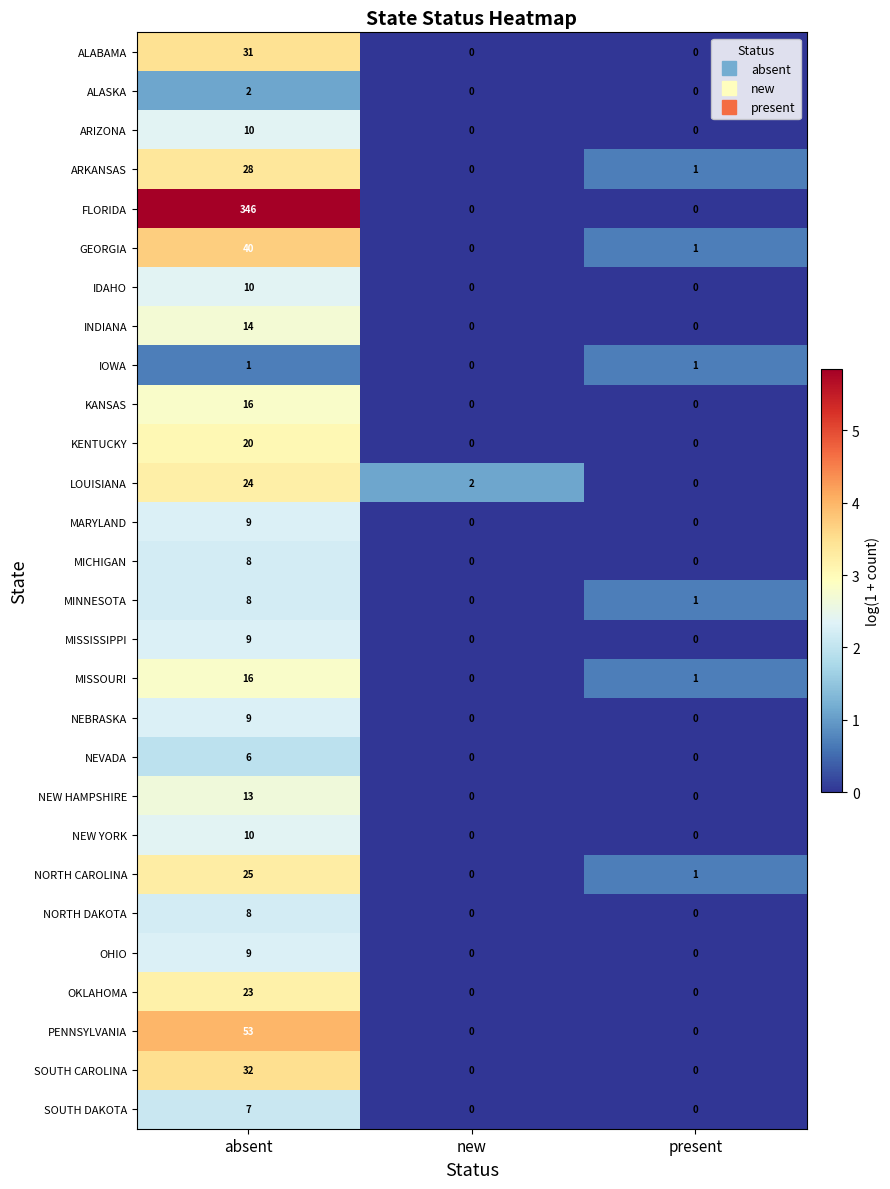

What is the sum of all KENTUCKY values?

20